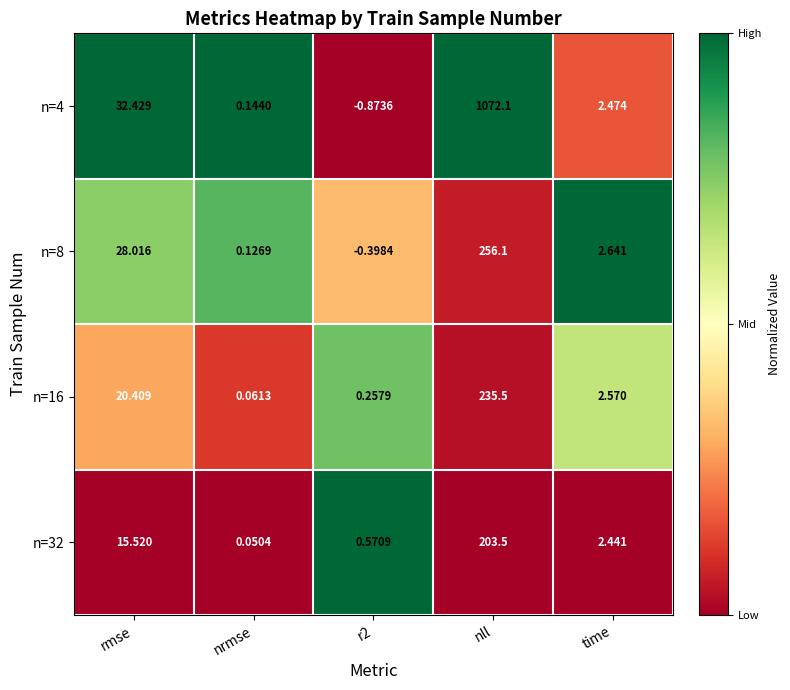

At nrmse, list the series in order from largest to smallest.

n=4, n=8, n=16, n=32